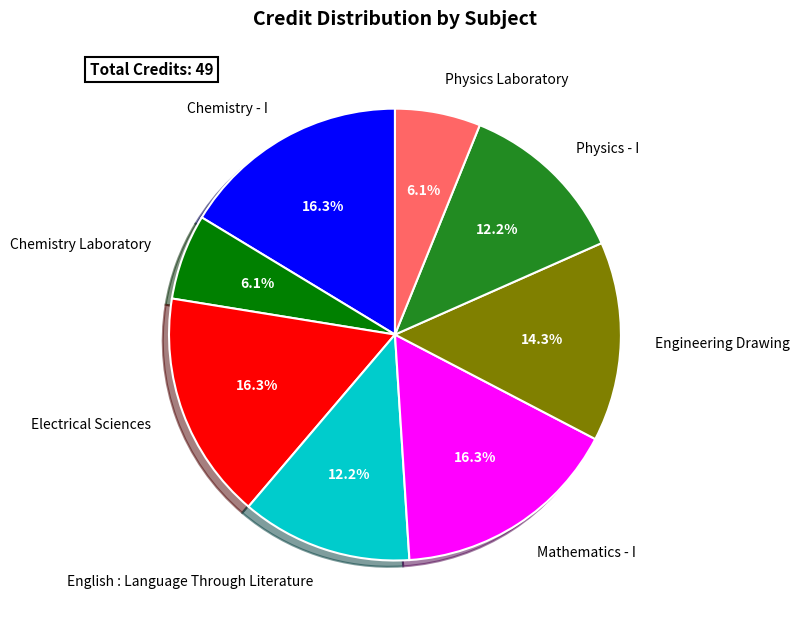

To the nearest percent, what is the average slice percentage?

12%